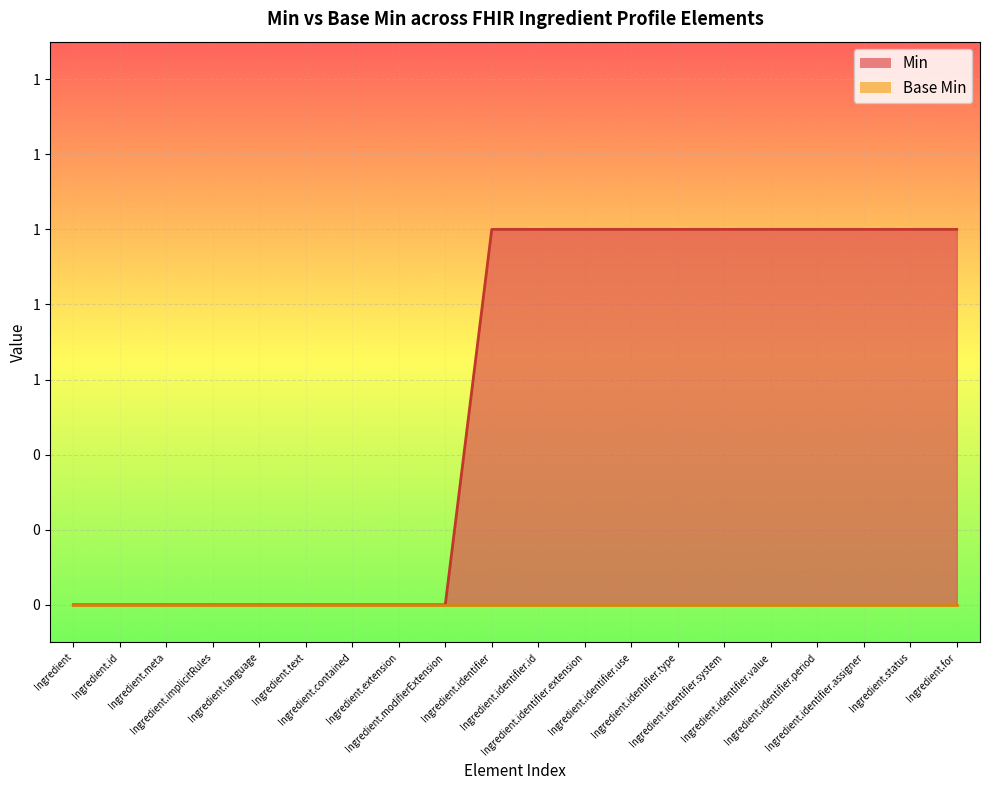

Reading left to right, extract all data points from this chart.

0	0	0	0	0	0	0	0	0	1	1	1	1	1	1	1	1	1	1	1